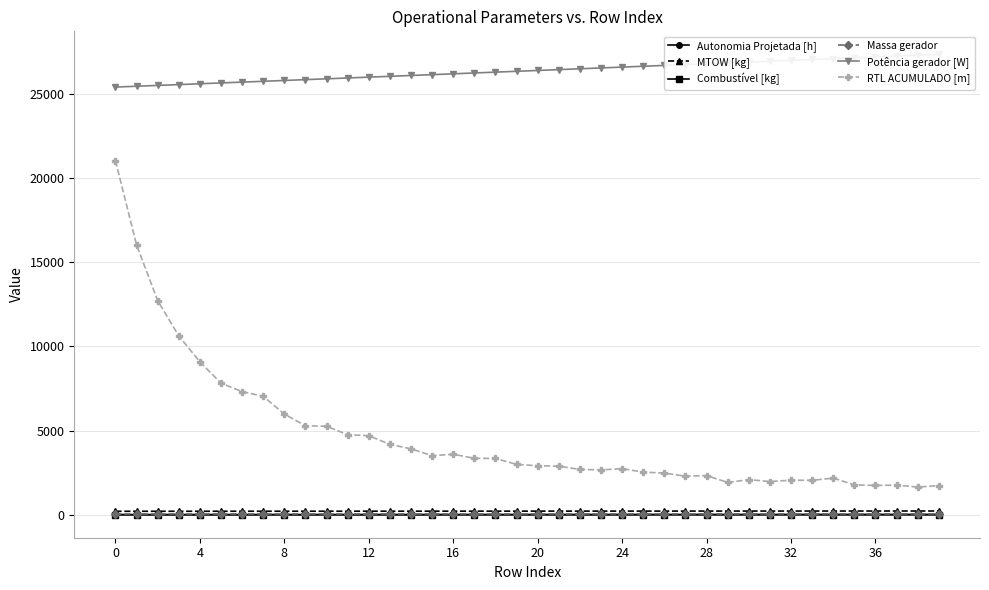

True or false: RTL ACUMULADO [m] and MTOW [kg] cross at least once.

False